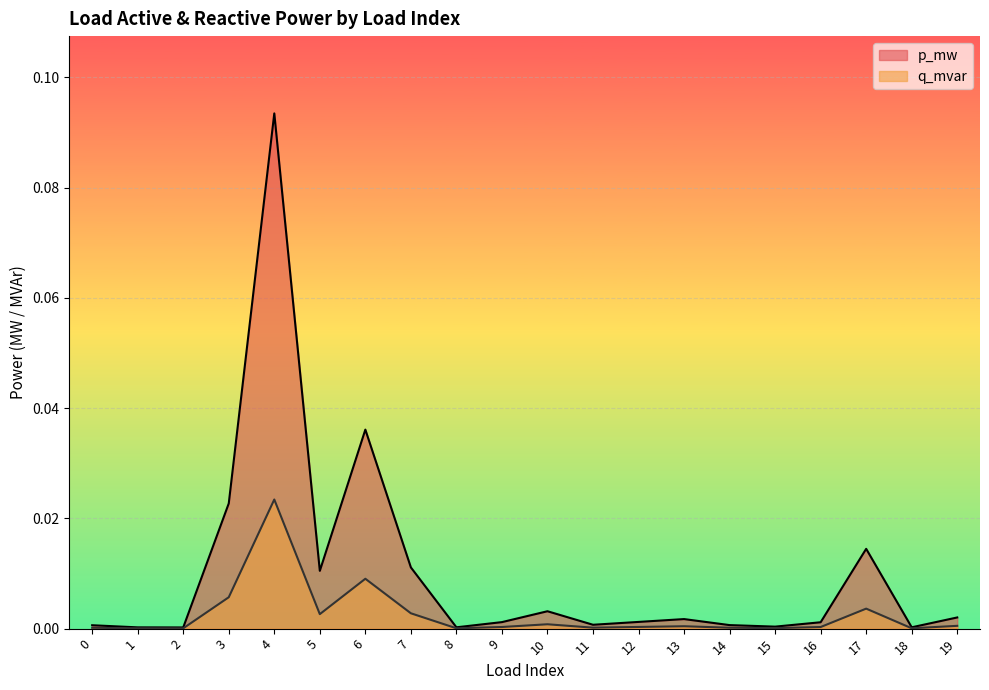

How many lines are shown in the chart?

2